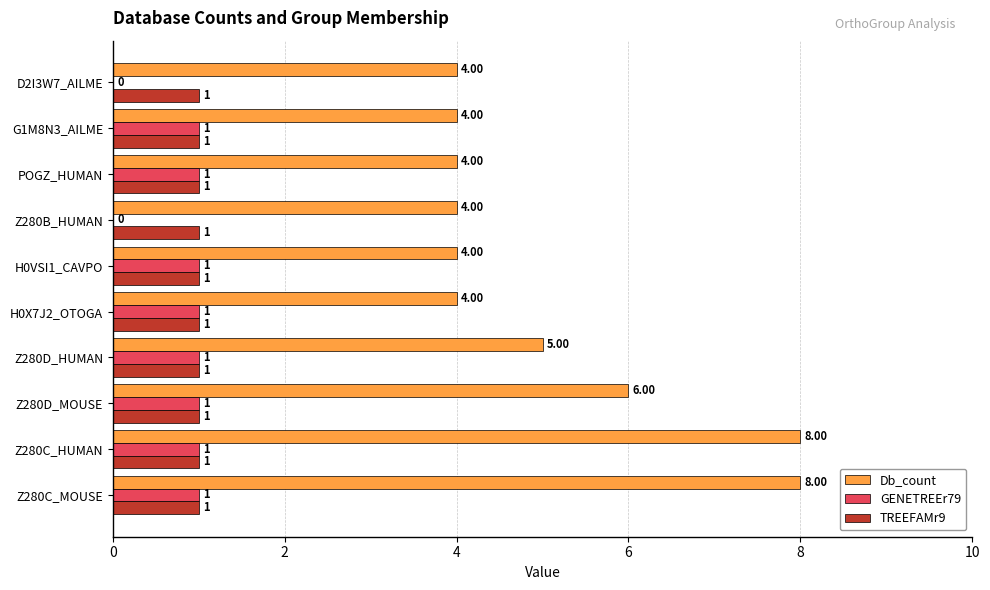

What is the sum of all TREEFAMr9 values?

10